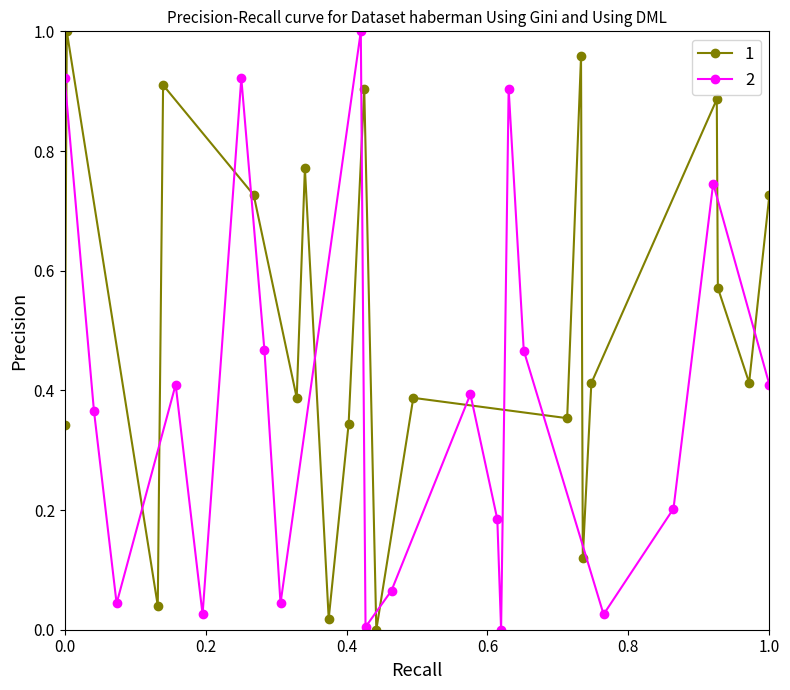

True or false: 1 has more than 2 interior local peaks.

True